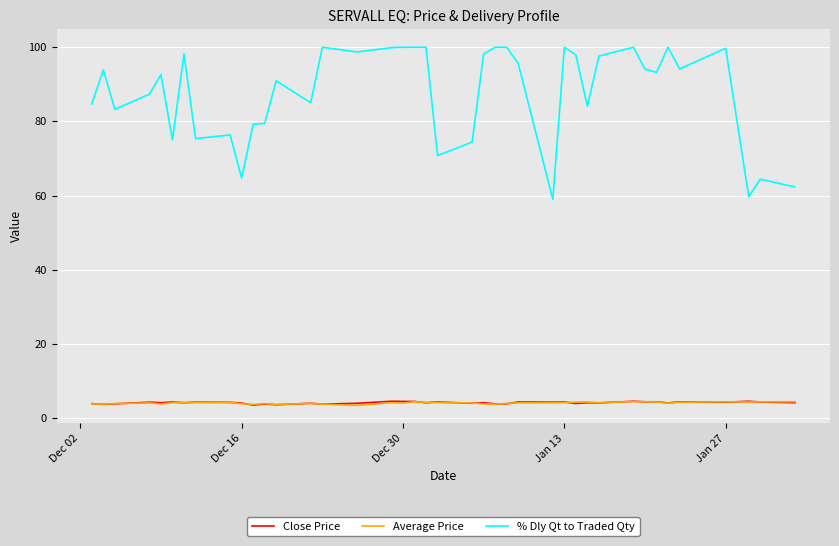

True or false: % Dly Qt to Traded Qty and Close Price intersect in this chart.

False